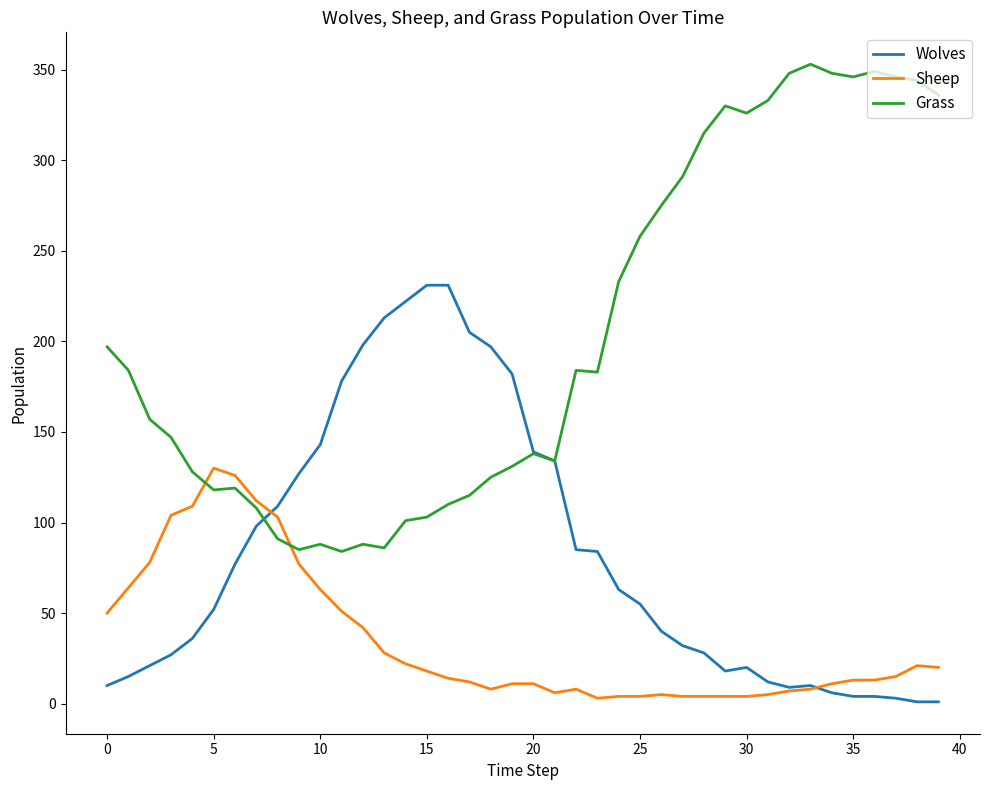

What is the highest value of the Grass series?

353